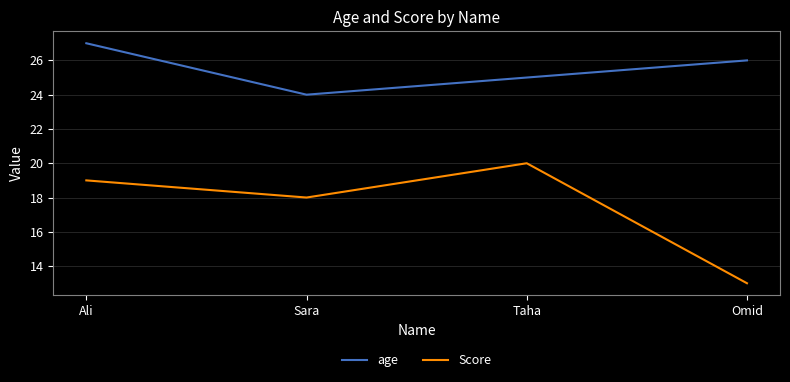

The Score series shows 33 at Ali. True or false?

False